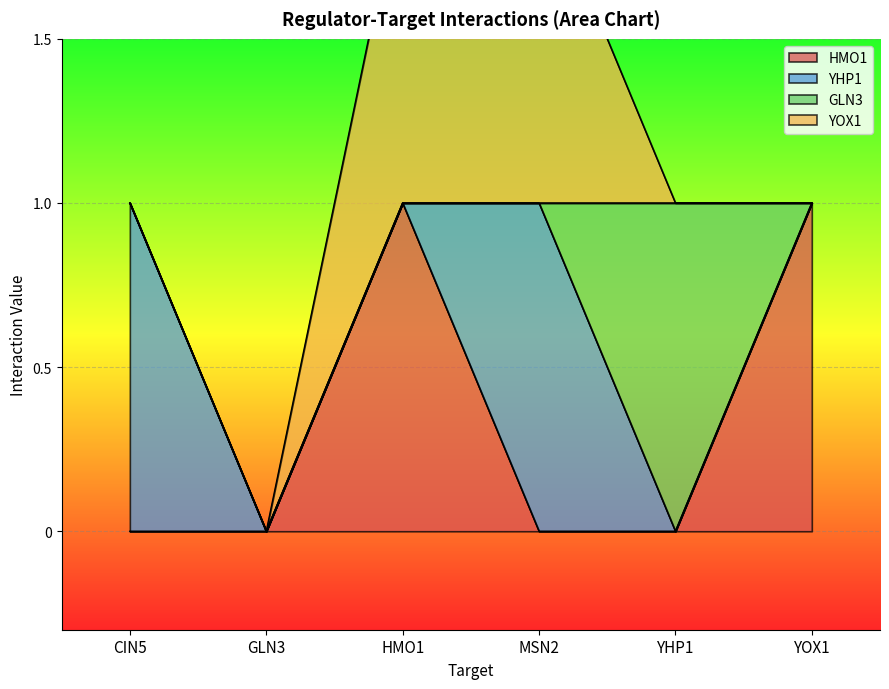

True or false: YHP1 and YOX1 cross at least once.

False